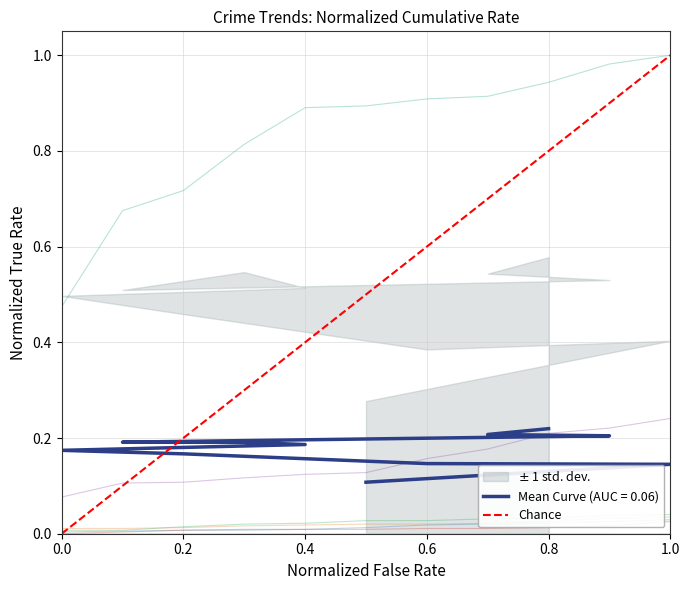

The chart shows a value of 0 at 1.0. True or false?

False